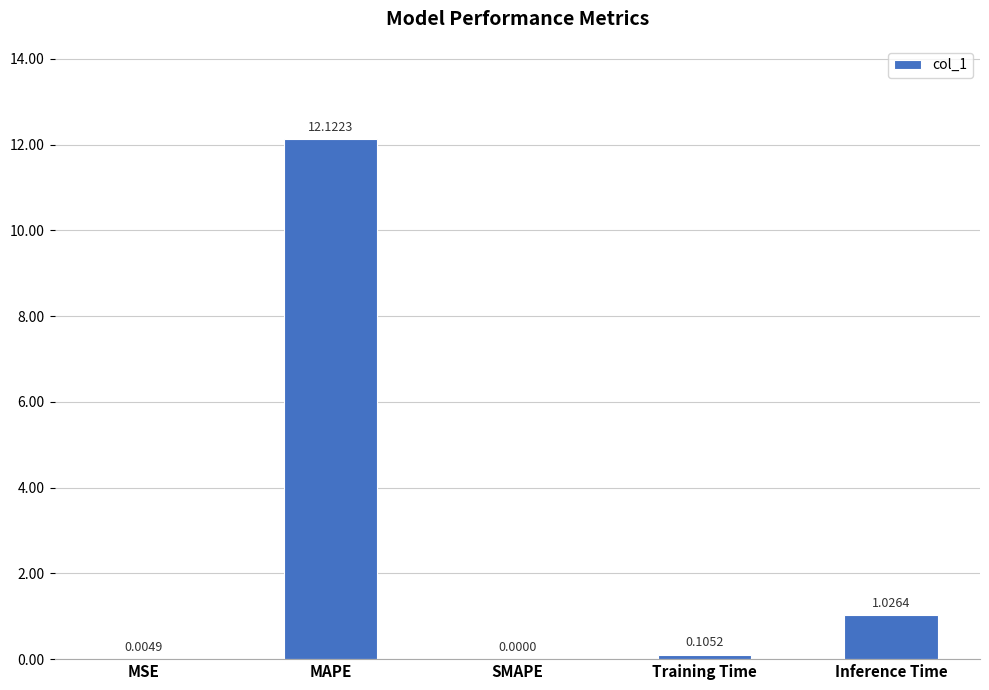

Which category has the highest value across all series?

MAPE